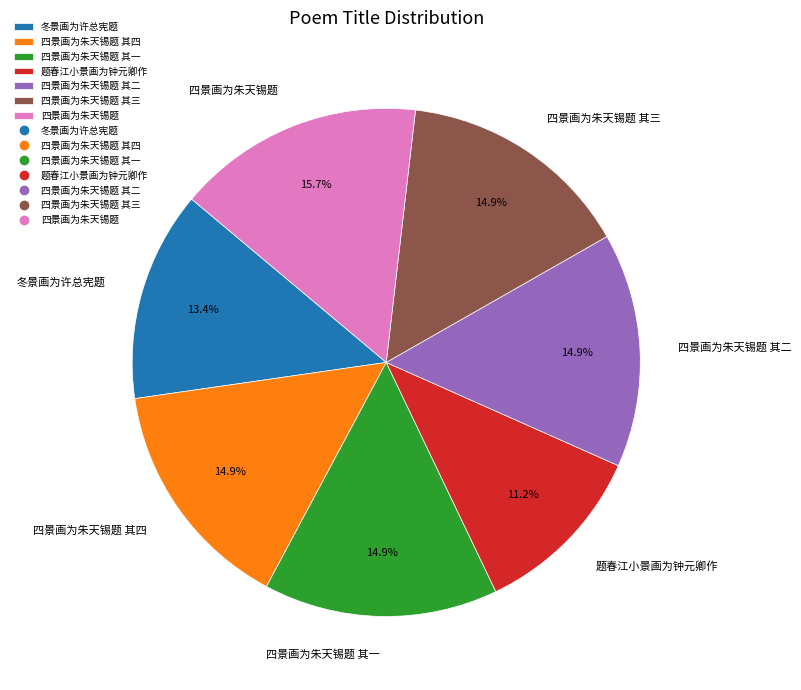

What percentage is NOT represented by 四景画为朱天锡题?

84.3%